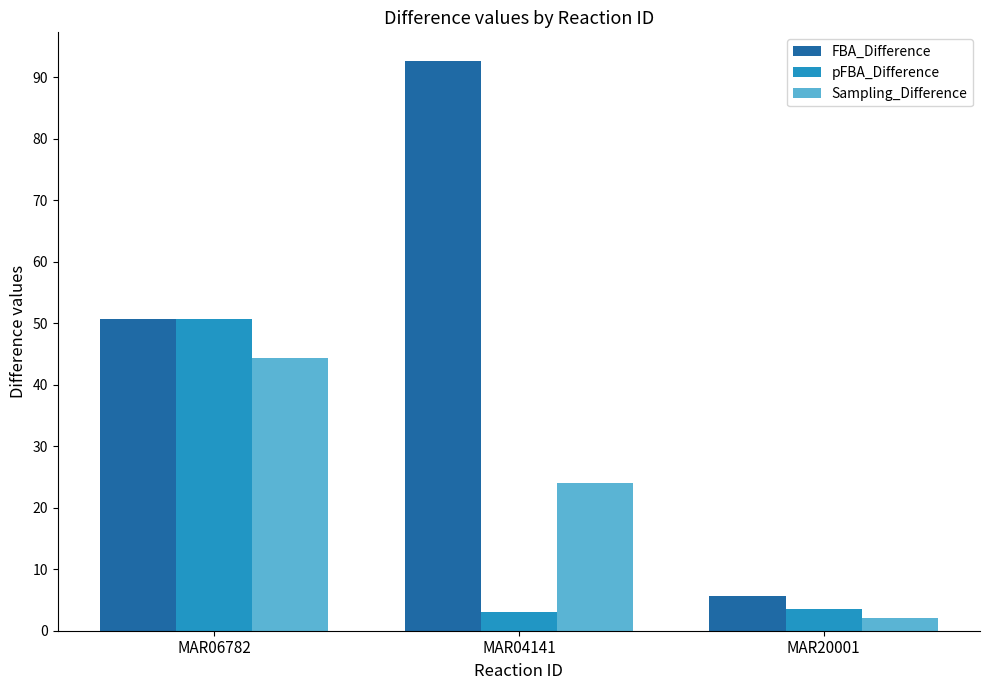

Rank the categories by FBA_Difference value from highest to lowest.

MAR04141, MAR06782, MAR20001